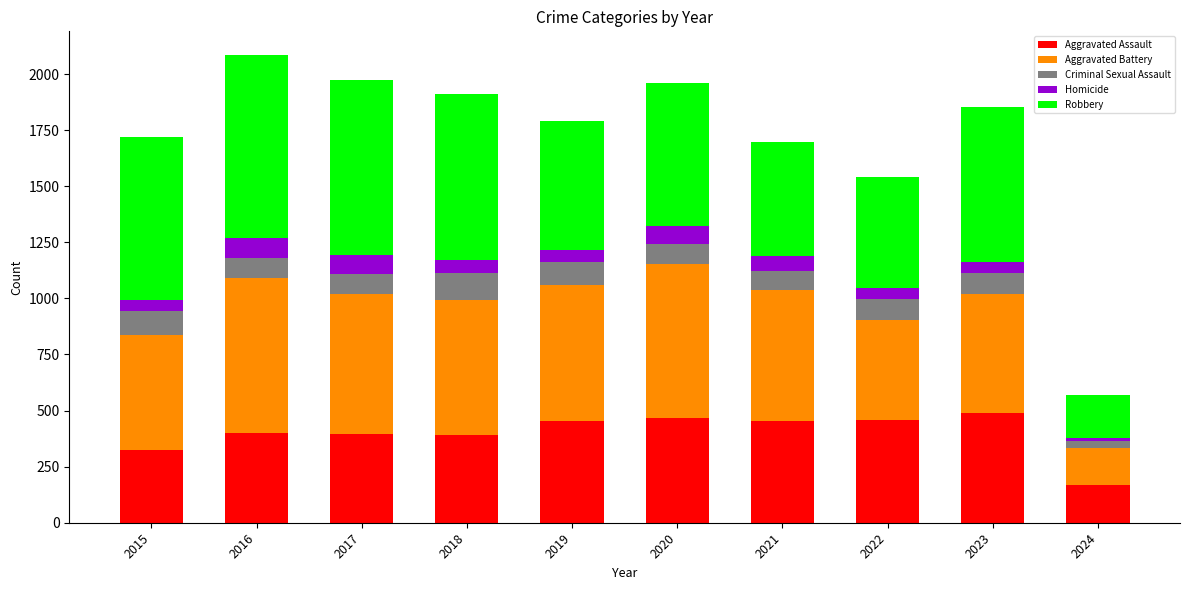

What is the lowest value of the Aggravated Assault series?

168